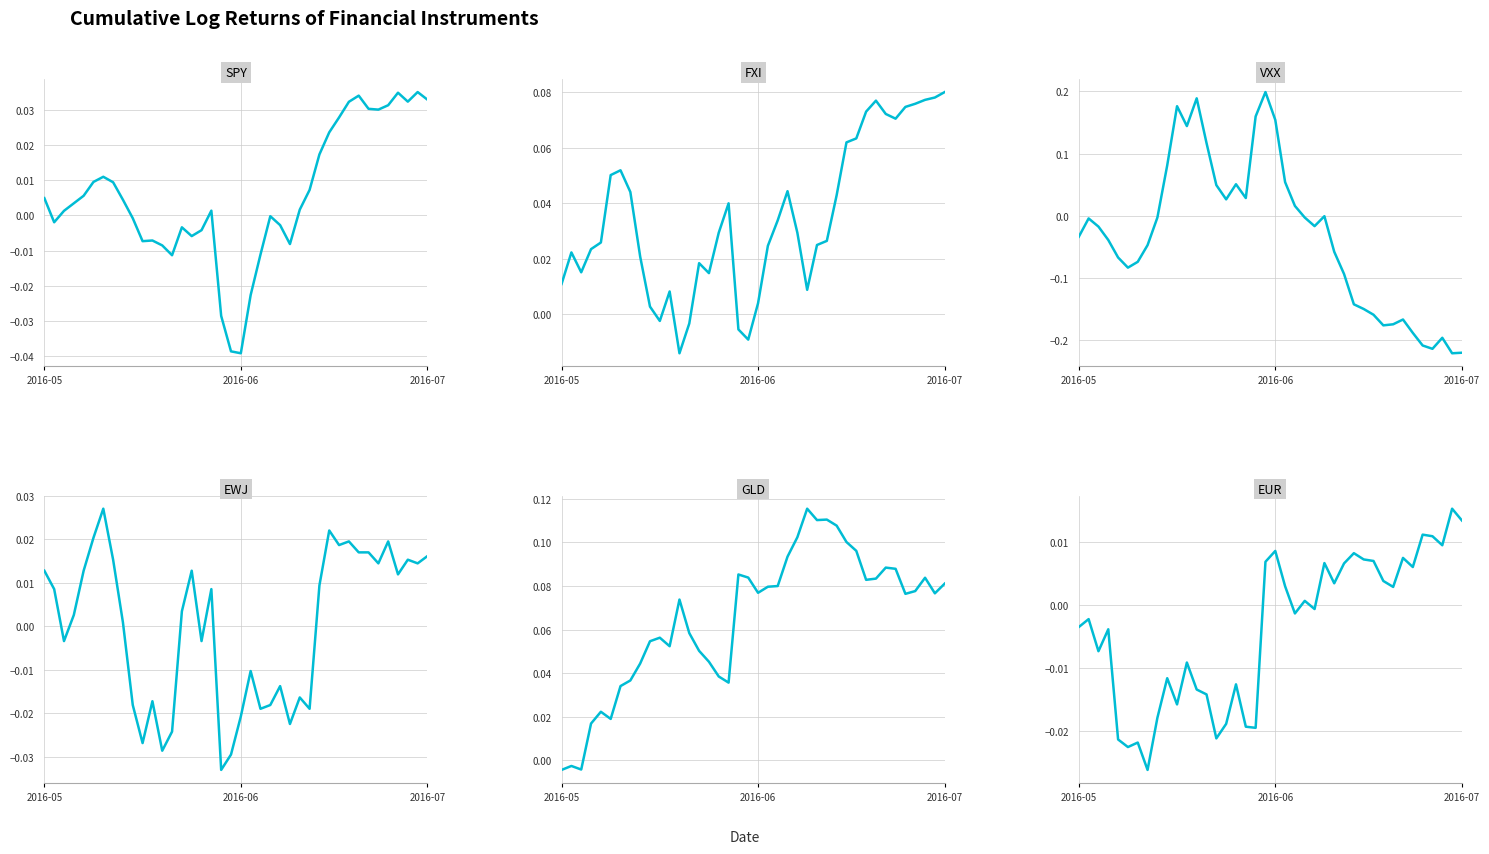

Is the value of logReturnEWJ at 38 greater than the value of logReturnEUR=X at 13?

Yes